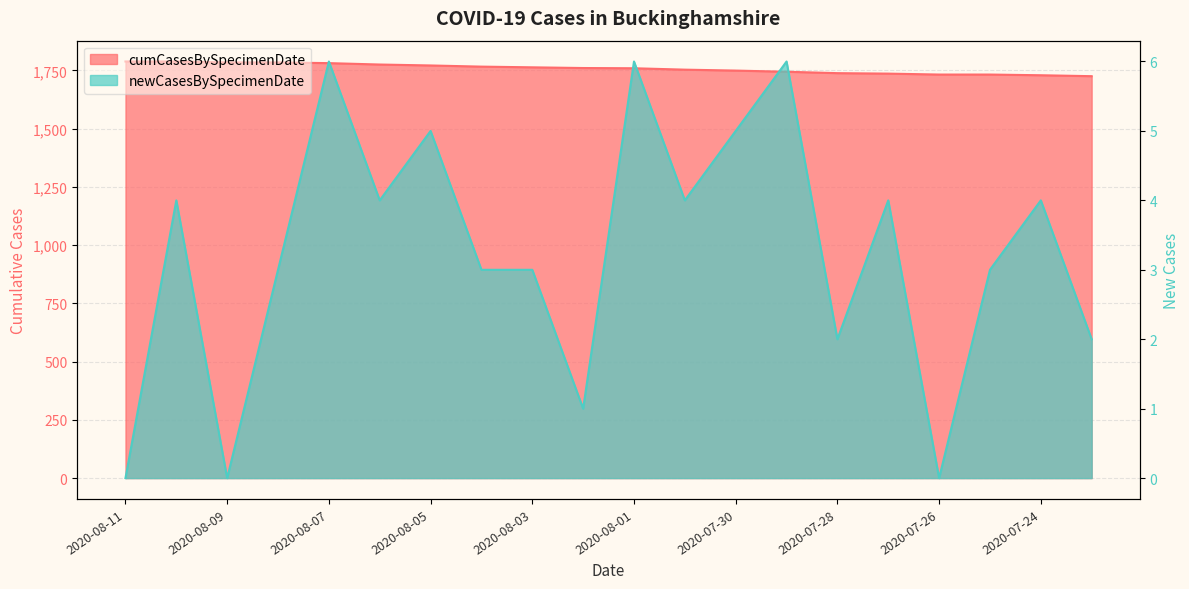

Is the value of newCasesBySpecimenDate at 2020-08-11 greater than the value of cumCasesBySpecimenDate at 2020-07-27?

No